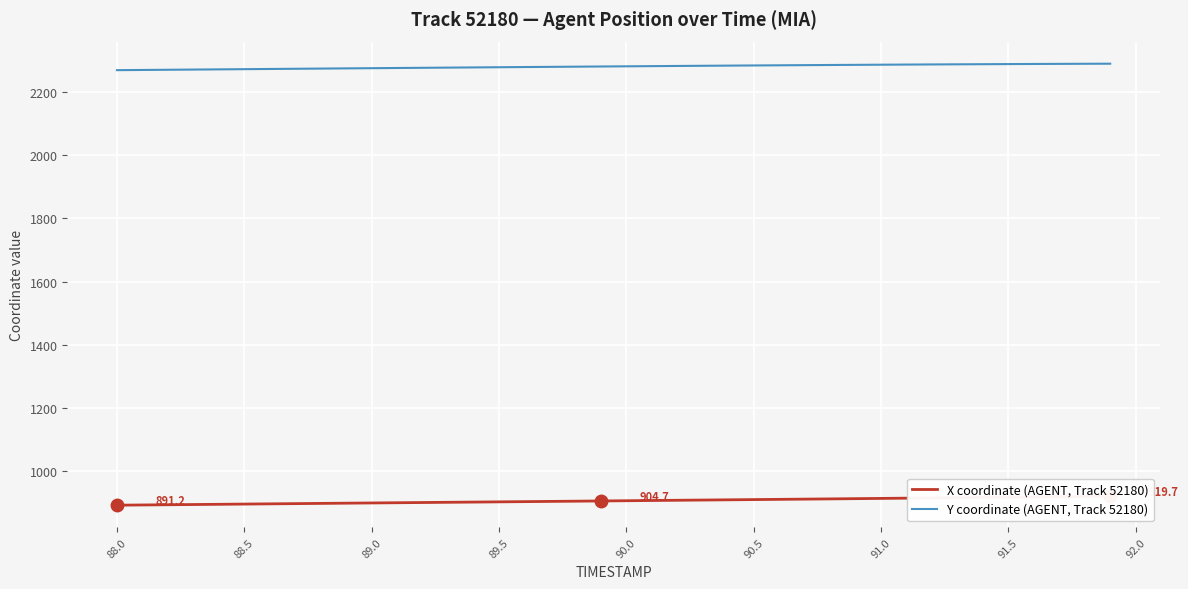

Reading right to left, what are all the values shown in this chart?

X coordinate (AGENT, Track 52180): 919.7	918.9	918.1	917.4	916.6	915.8	915.1	914.3	913.5	912.7	912.0	911.2	910.5	909.7	909.0	908.3	907.6	906.8	906.1	905.4	904.7	903.9	903.2	902.5	901.8	901.1	900.4	899.7	899.0	898.3	897.6	896.9	896.2	895.5	894.8	894.1	893.4	892.7	892.0	891.2
Y coordinate (AGENT, Track 52180): 2290.3	2290.0	2289.7	2289.4	2289.1	2288.7	2288.3	2287.9	2287.5	2287.1	2286.6	2286.2	2285.7	2285.2	2284.7	2284.2	2283.7	2283.1	2282.6	2282.0	2281.4	2280.8	2280.2	2279.7	2279.1	2278.5	2277.9	2277.3	2276.7	2276.1	2275.4	2274.8	2274.2	2273.6	2272.9	2272.3	2271.7	2271.1	2270.4	2269.8